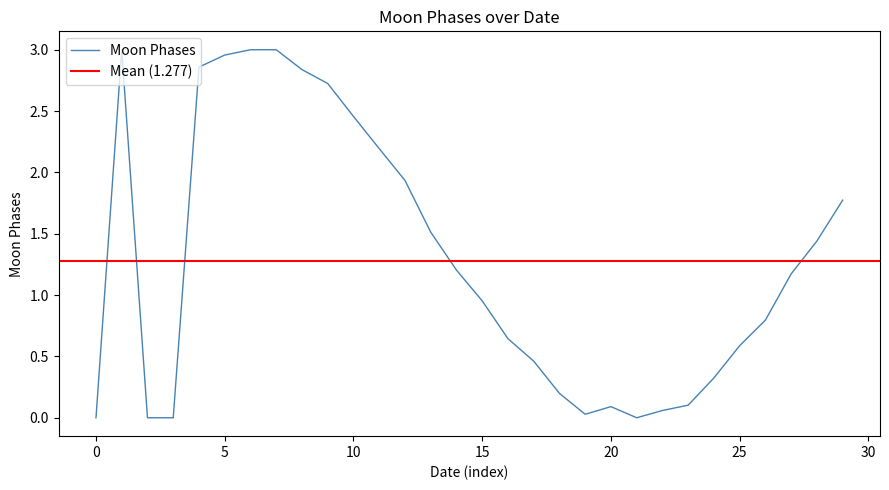

At which label is Moon Phases closest to 1?

15